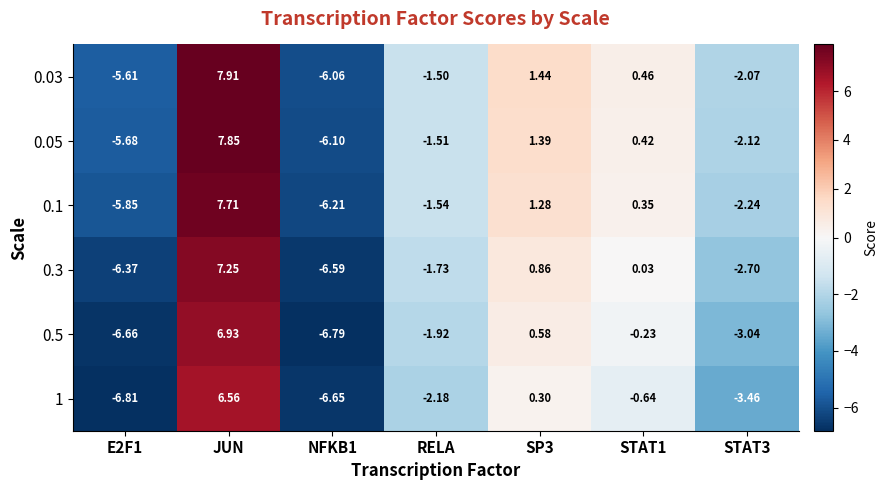

What is the greatest value displayed?

7.9